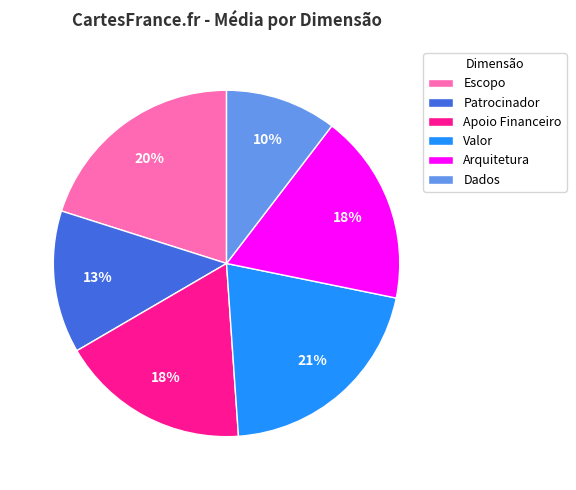

Which has a higher value, Patrocinador or Dados?

Patrocinador